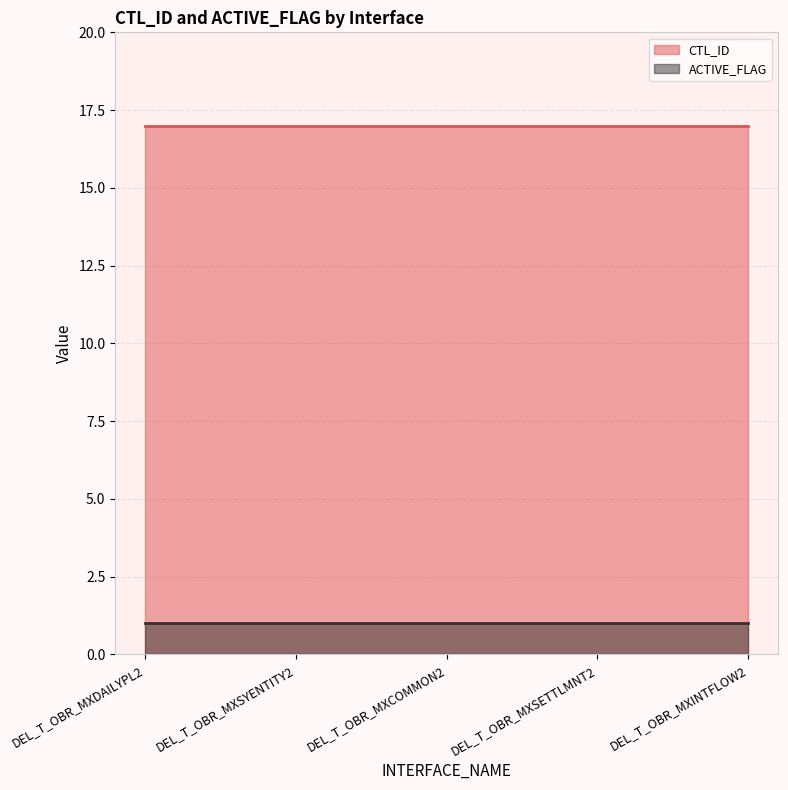

What is the difference between the highest and lowest values at DEL_T_OBR_MXCOMMON2?

16